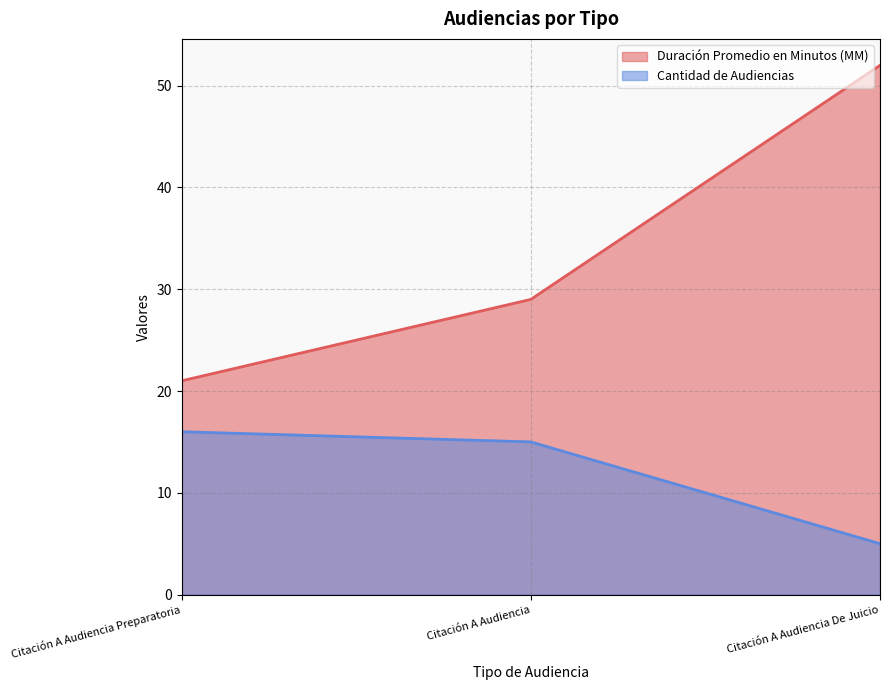

List the series in order of their overall mean, highest first.

Duración Promedio en Minutos (MM), Cantidad de Audiencias